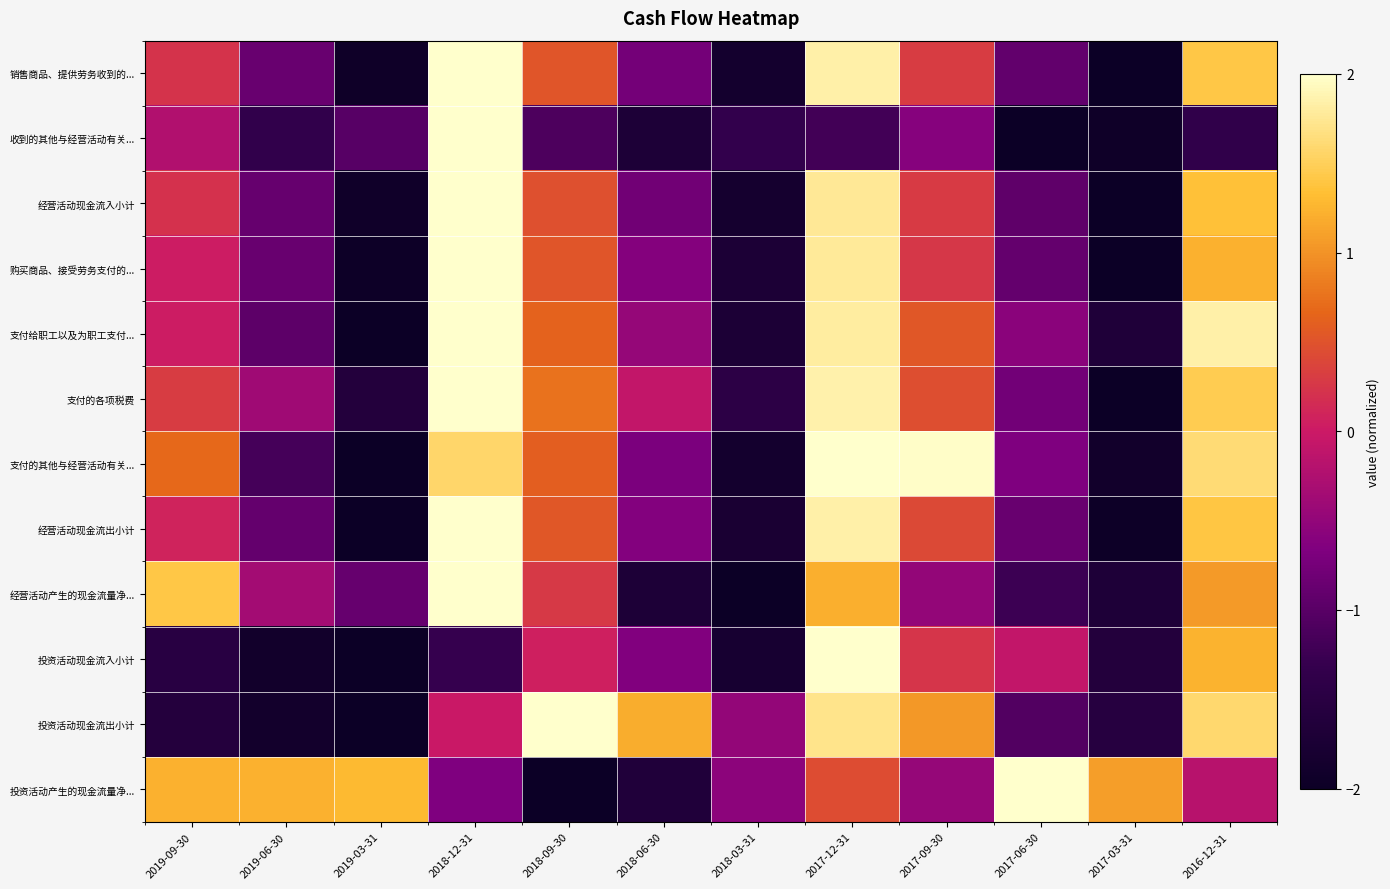

List the series in order of their peak value, lowest first.

销售商品、提供劳务收到的..., 收到的其他与经营活动有关..., 经营活动现金流入小计, 购买商品、接受劳务支付的..., 支付给职工以及为职工支付..., 支付的各项税费, 支付的其他与经营活动有关..., 经营活动现金流出小计, 经营活动产生的现金流量净..., 投资活动现金流入小计, 投资活动现金流出小计, 投资活动产生的现金流量净...